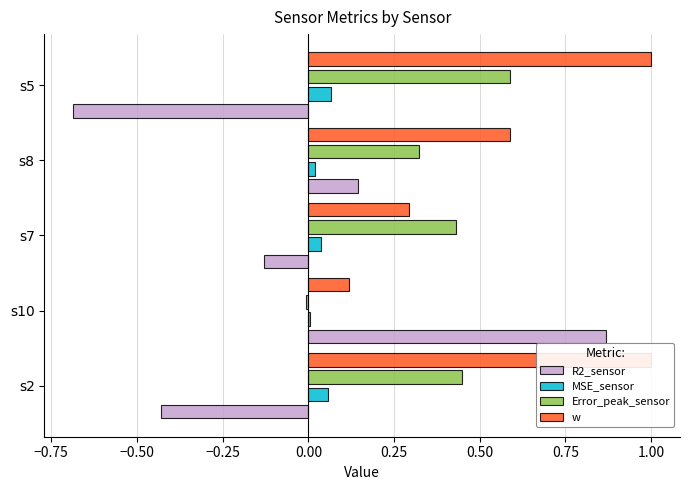

How many values in R2_sensor are below zero?

3